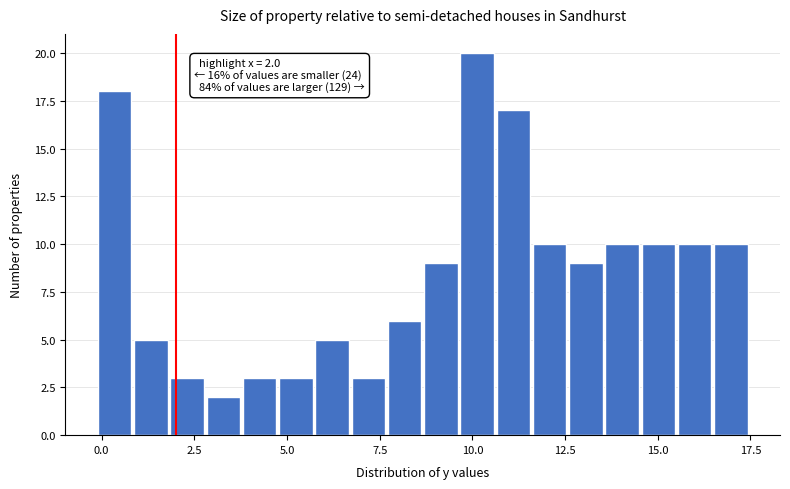

Around what value on the x-axis is the tallest bar? Give the approximate position of its centre, as read against the axis.

10.0